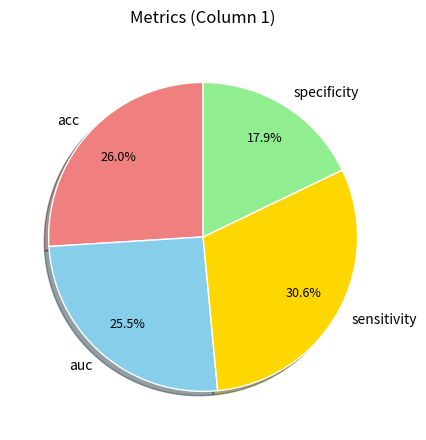

How much of the chart is everything except auc?

74.5%